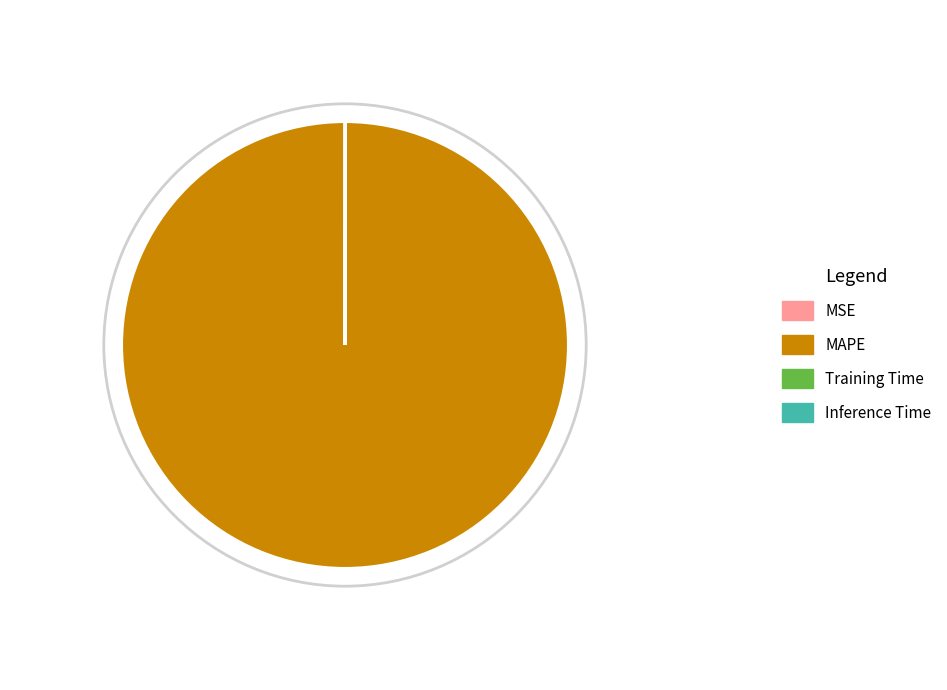

Which has a higher value, Inference Time or MSE?

Inference Time